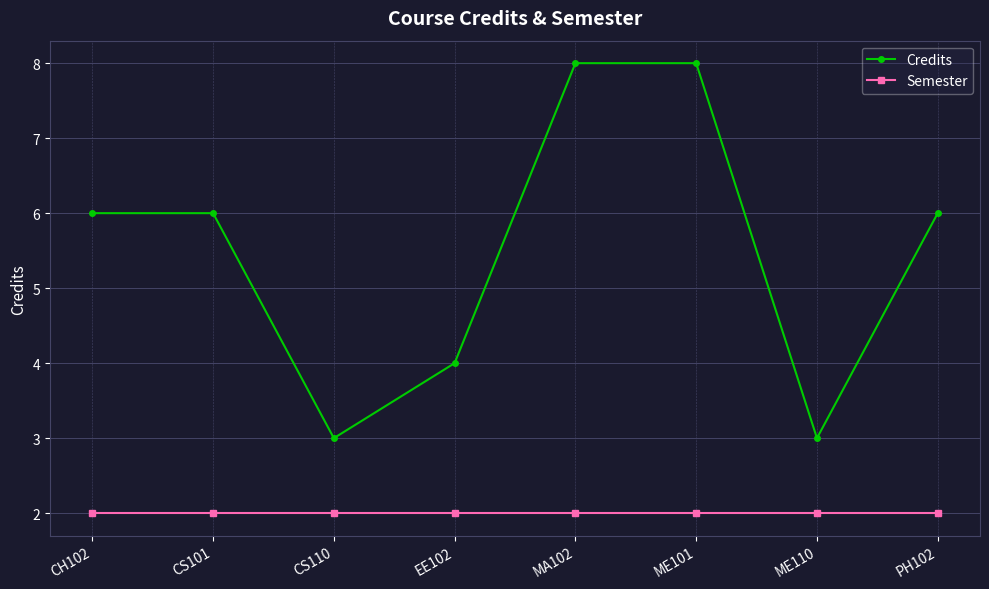

At PH102, list the series in order from largest to smallest.

Credits, Semester